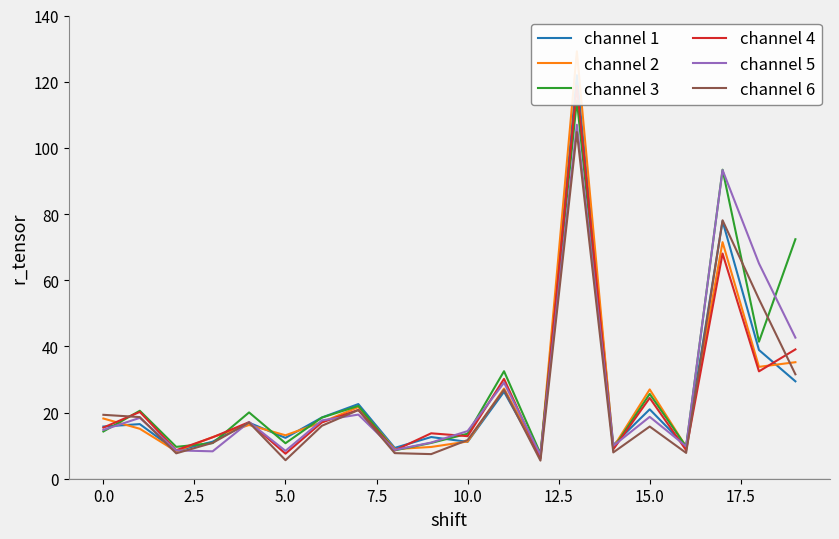

Is it true that channel 5 equals 14.4 at 10.0?

True